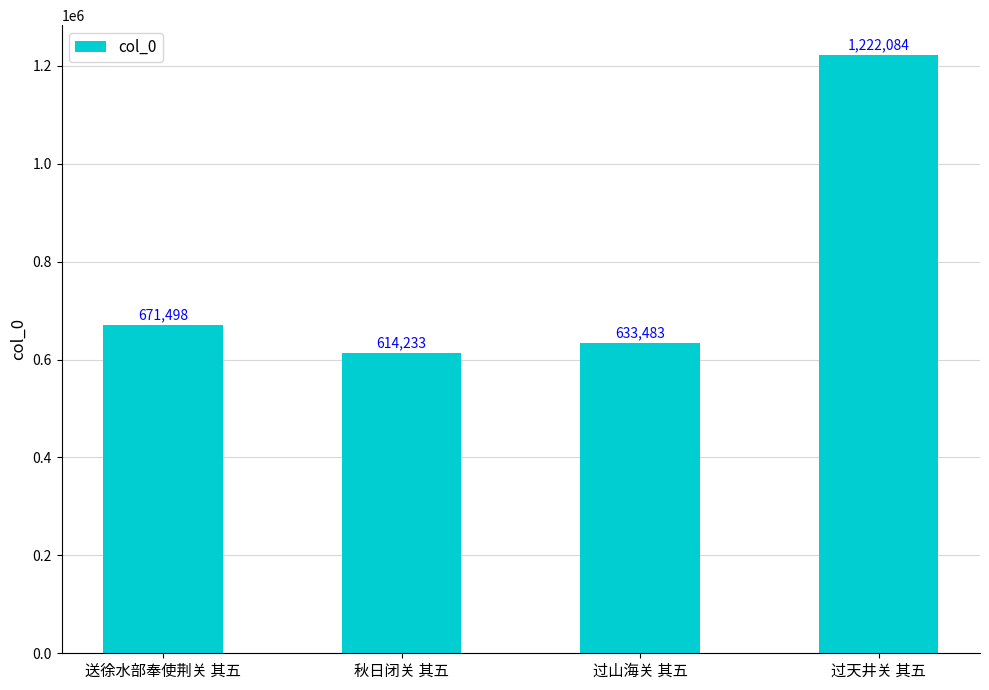

The chart shows a value of 1222084 at 过天井关 其五. True or false?

True